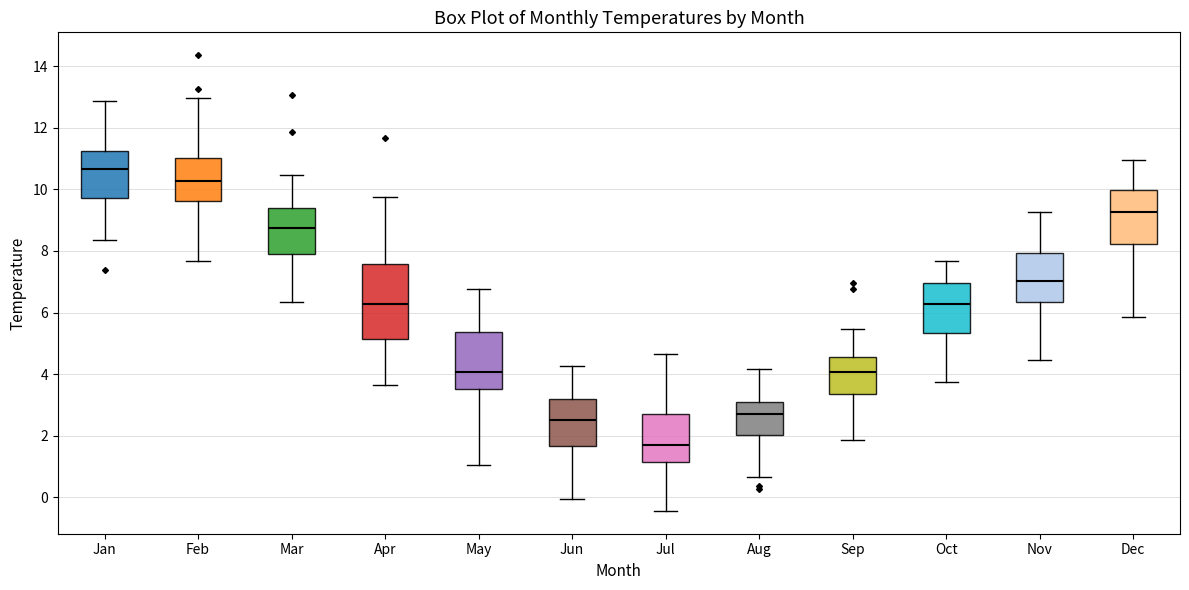

Reading left to right, transcribe this box plot: for each box, give where its median line is, the range the box spans, and where its two whiskers end, as read against the y-axis. The values are not printed on the chart, so give them approximately, as read against the axis.

Jan: median 10.6, box 9.8 to 11.2, whiskers 8.4 to 12.8
Feb: median 10.2, box 9.6 to 11.0, whiskers 7.6 to 13.0
Mar: median 8.8, box 7.8 to 9.4, whiskers 6.4 to 10.4
Apr: median 6.2, box 5.2 to 7.6, whiskers 3.6 to 9.8
May: median 4.0, box 3.6 to 5.4, whiskers 1.0 to 6.8
Jun: median 2.6, box 1.6 to 3.2, whiskers 0.0 to 4.2
Jul: median 1.8, box 1.2 to 2.8, whiskers -0.4 to 4.6
Aug: median 2.8, box 2.0 to 3.0, whiskers 0.6 to 4.2
Sep: median 4.0, box 3.4 to 4.6, whiskers 1.8 to 5.4
Oct: median 6.2, box 5.4 to 7.0, whiskers 3.8 to 7.6
Nov: median 7.0, box 6.4 to 8.0, whiskers 4.4 to 9.2
Dec: median 9.2, box 8.2 to 10.0, whiskers 5.8 to 11.0